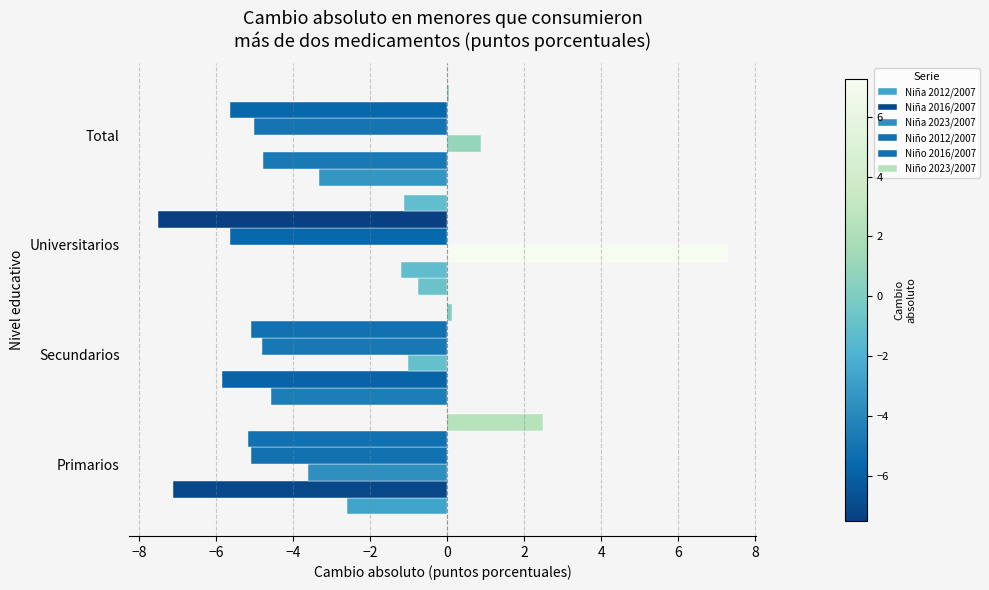

How many categories are shown in the chart?

4